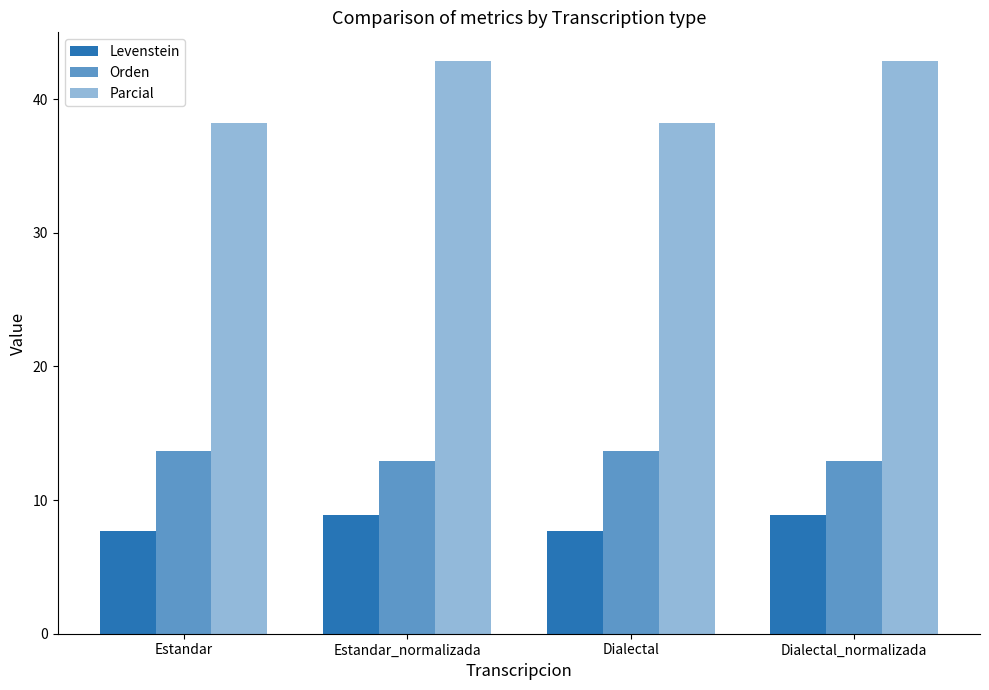

What is the average value of the Levenstein series?

8.3